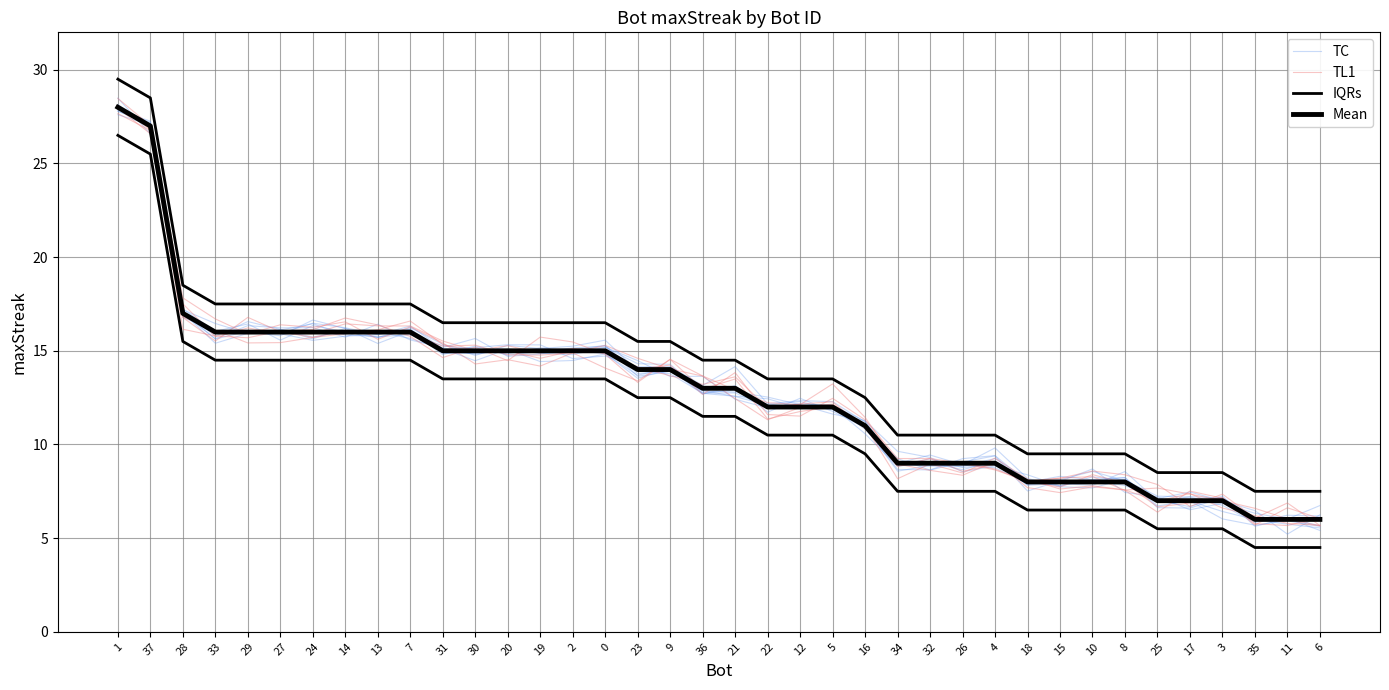

Between 20 and 25, which series saw the biggest shift?

TL1